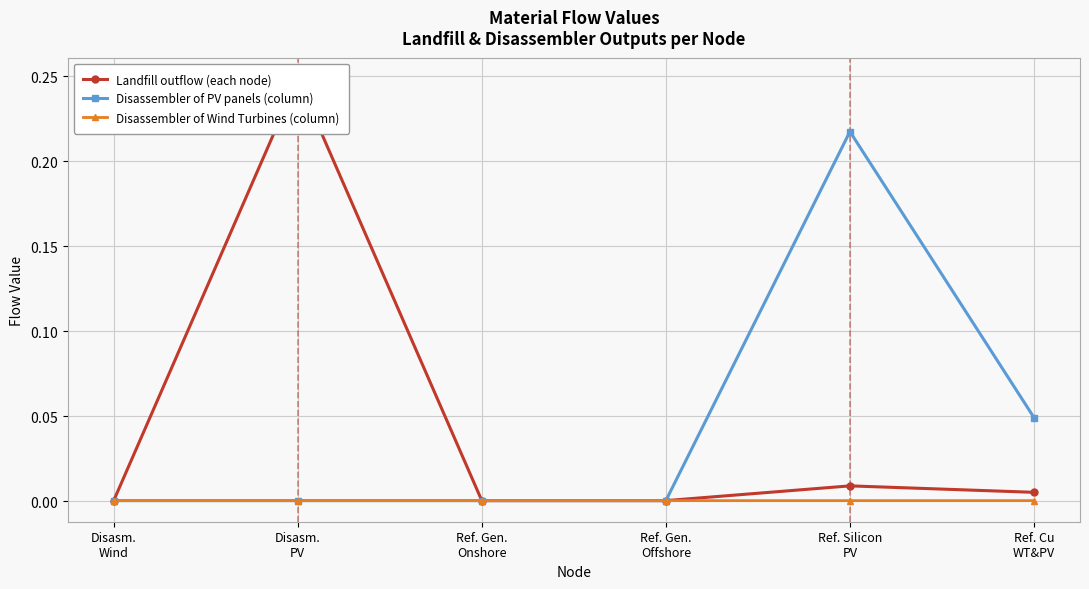

How many lines are shown in the chart?

3